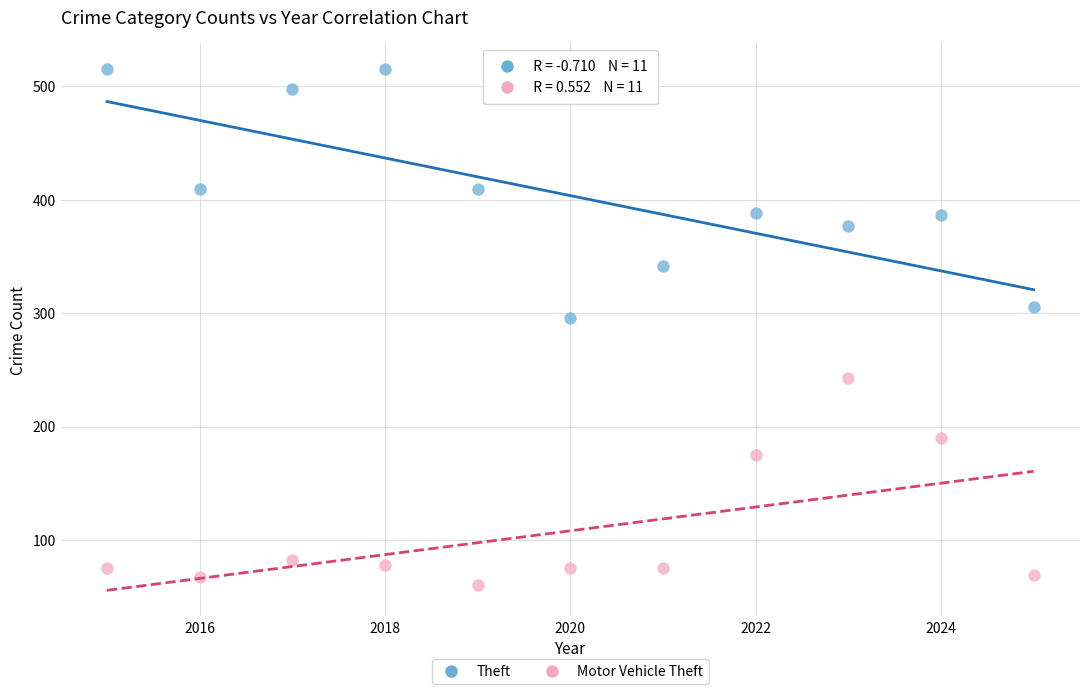

Which series contains the highest Y value?

Theft